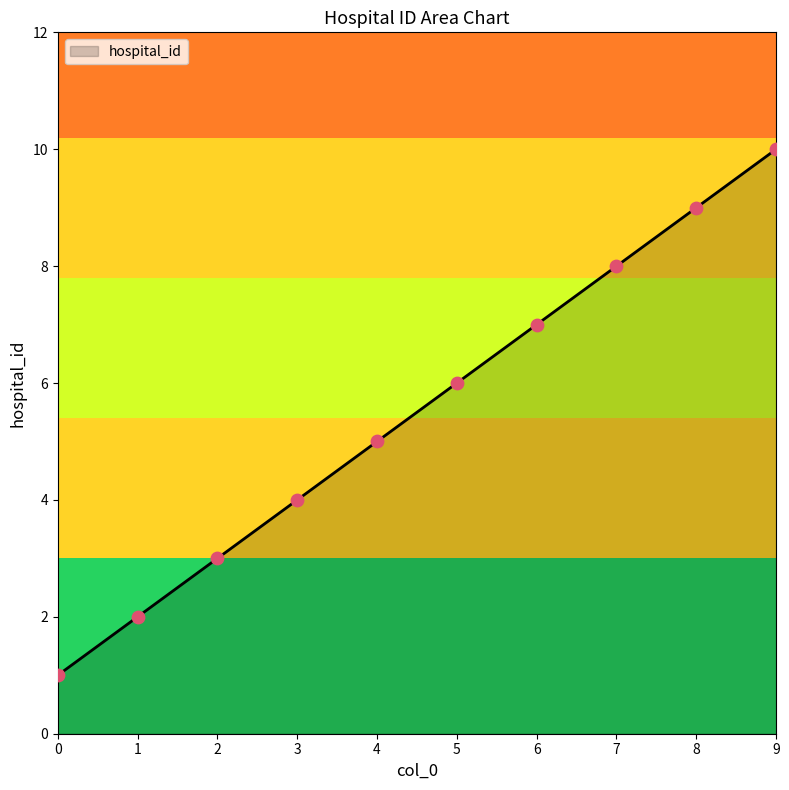

Which has a higher value, 1 or 4?

4